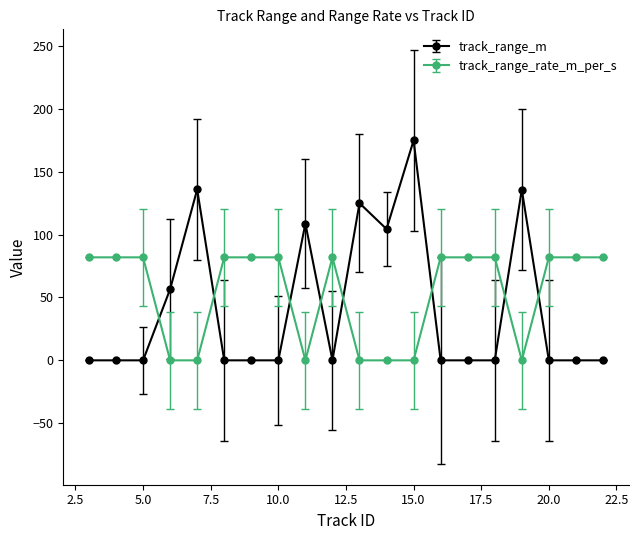

Which series has the largest range (max minus min)?

track_range_m